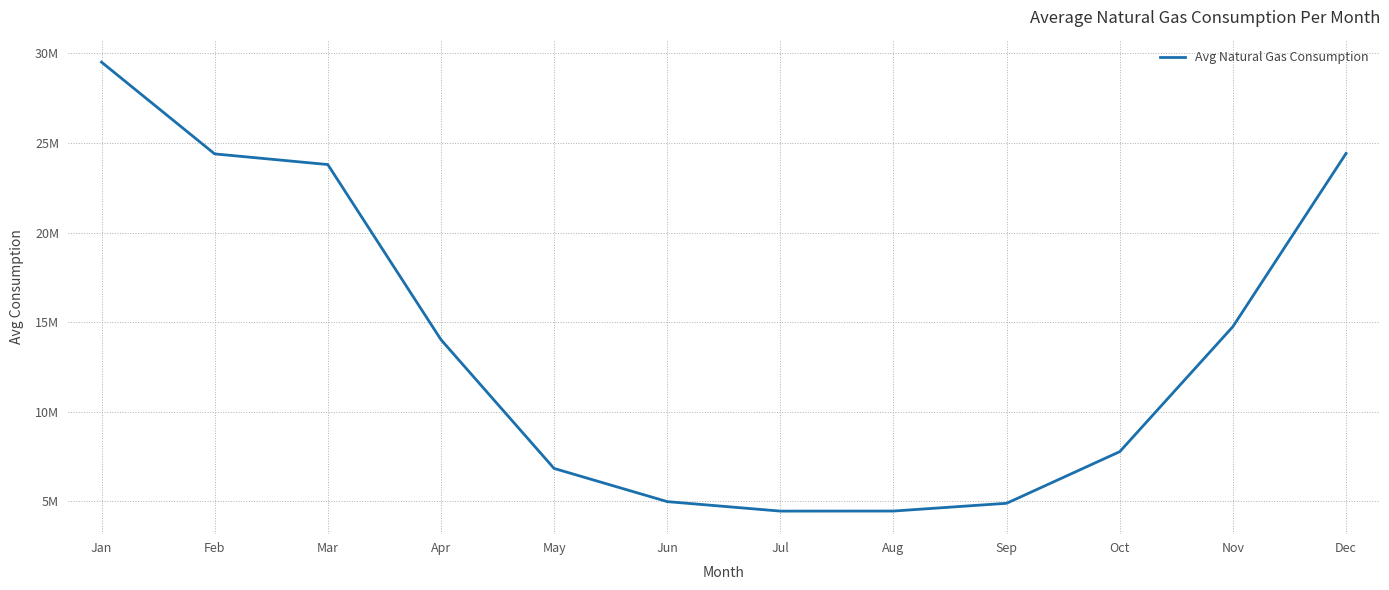

What is the value of the 2nd point from the left?

24390595.7